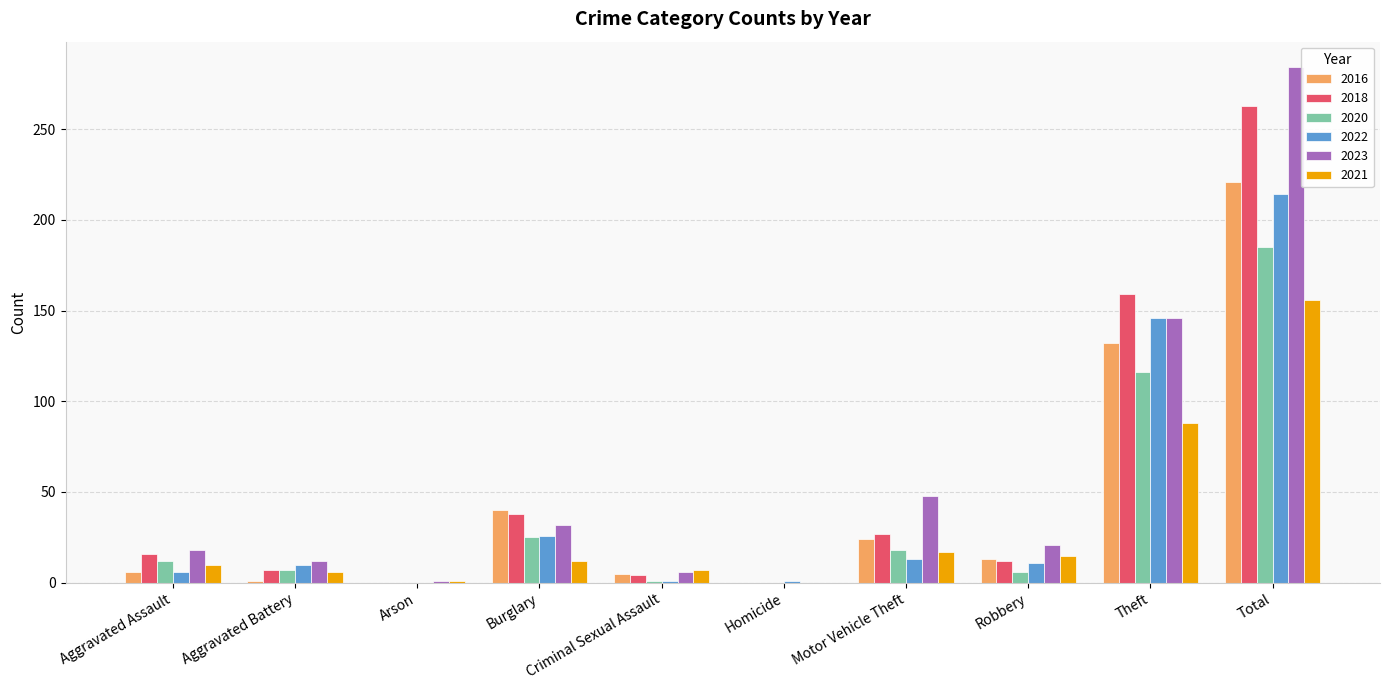

Where is 2022 nearest to the value 107?

Theft